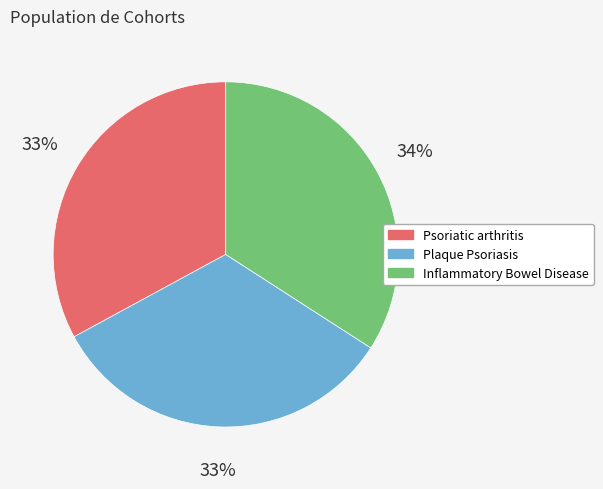

To the nearest percent, what portion does Plaque Psoriasis represent?

33%